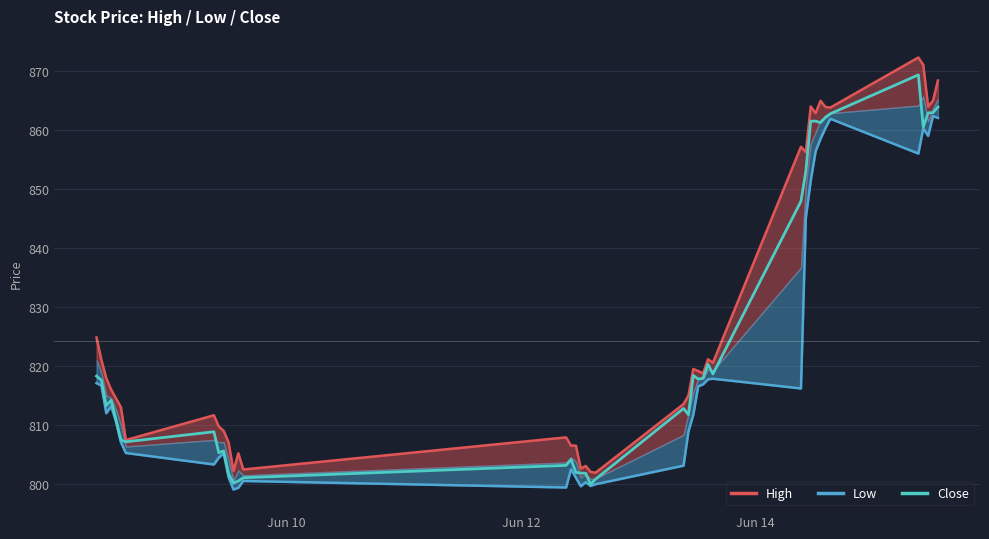

What is the highest value of the Close series?

869.3